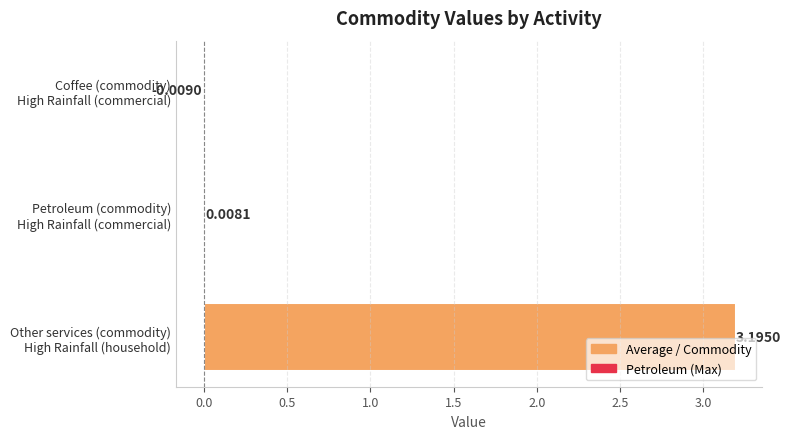

Are the bars horizontal?

Yes